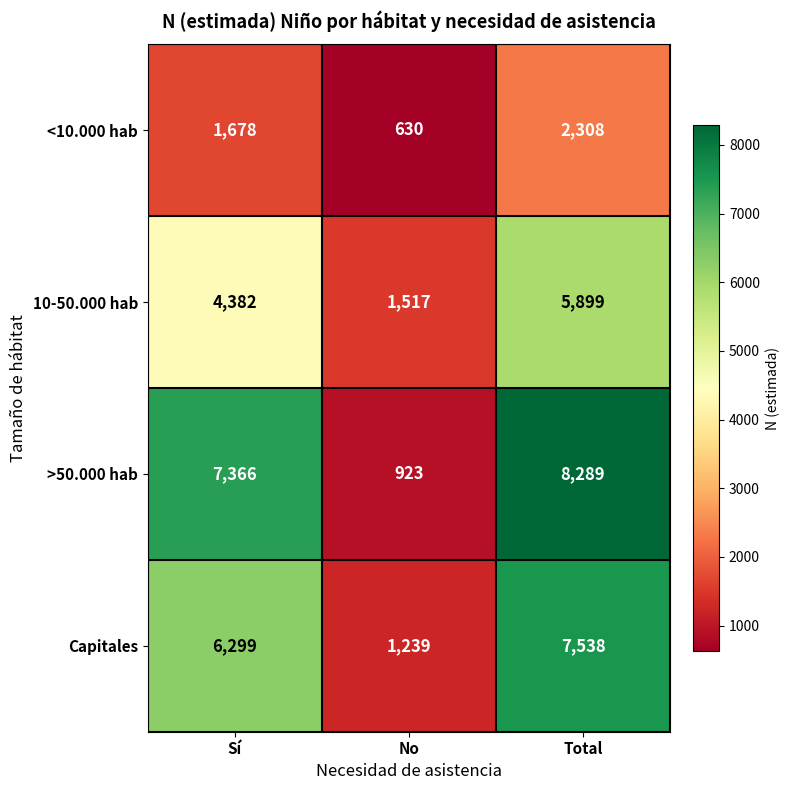

What is the difference between the >50.000 hab values at No and Total?

7366